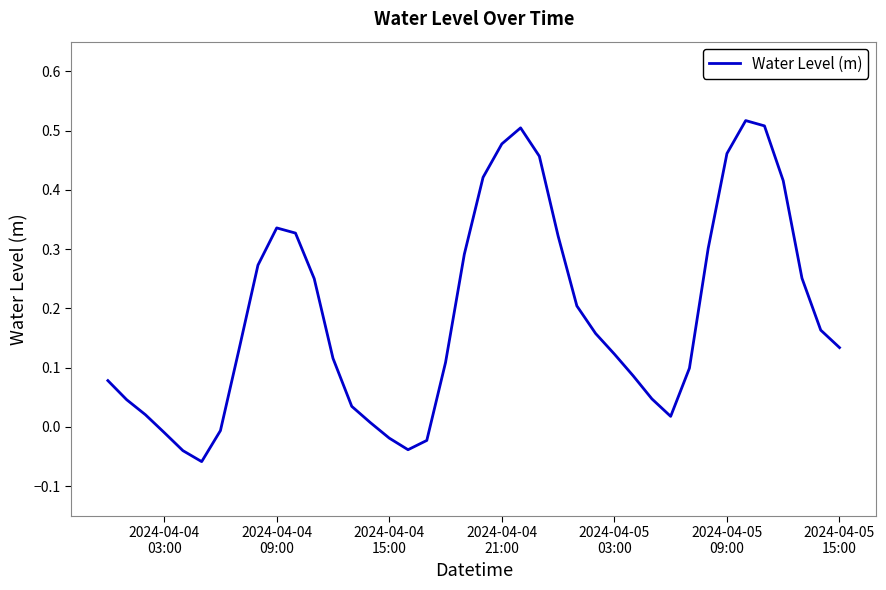

What is the difference between the maximum and minimum values?

0.6